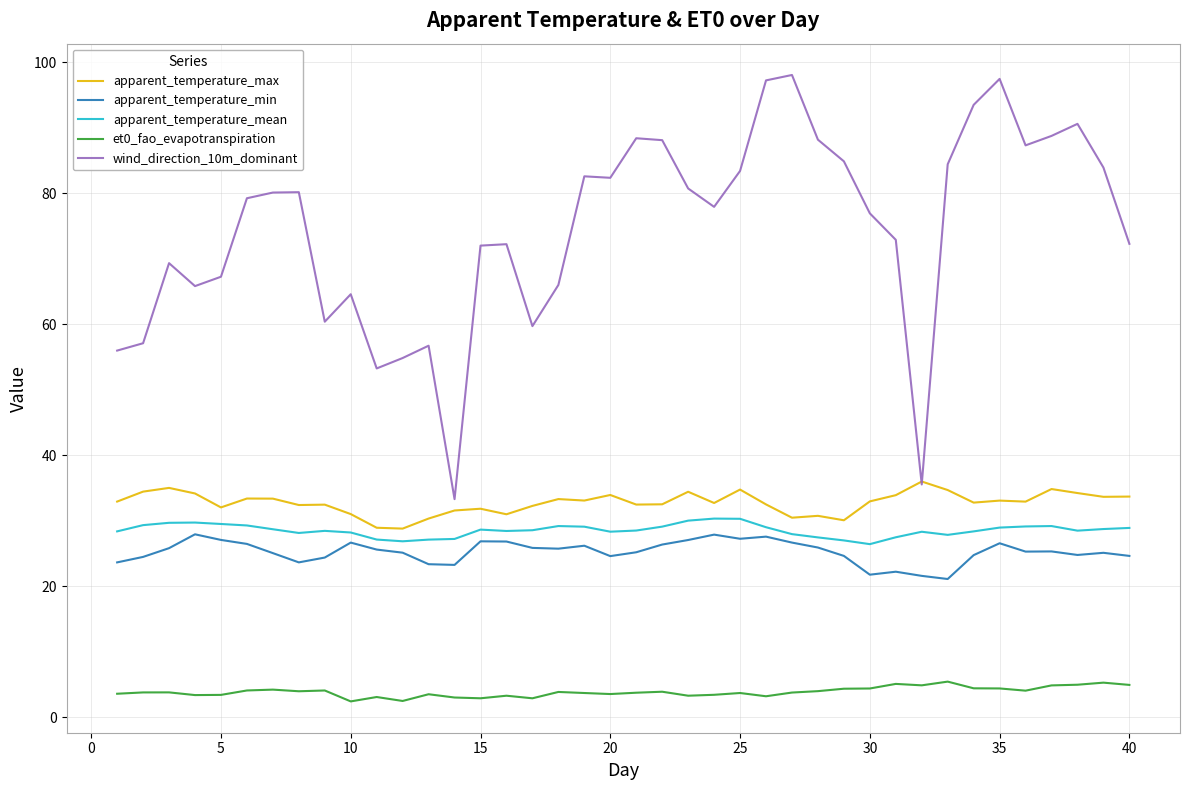

At how many categories does at least one series exceed 3?

40